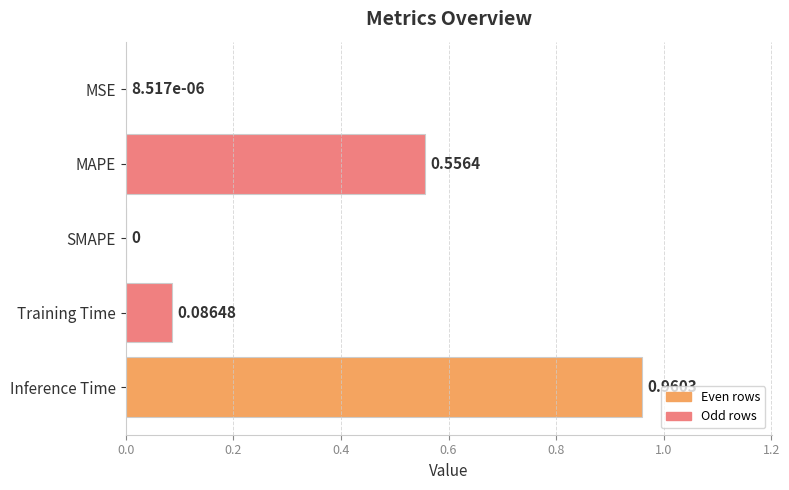

How many series are shown in this chart?

1